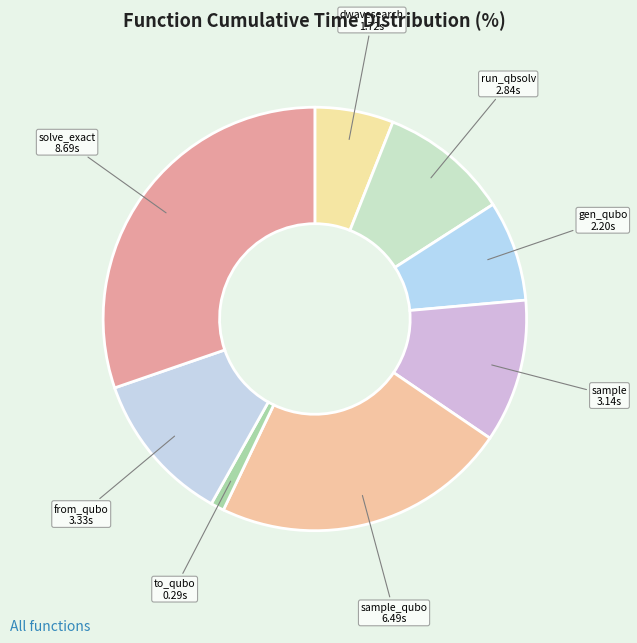

Is there any slice that represents more than half of the pie?

No